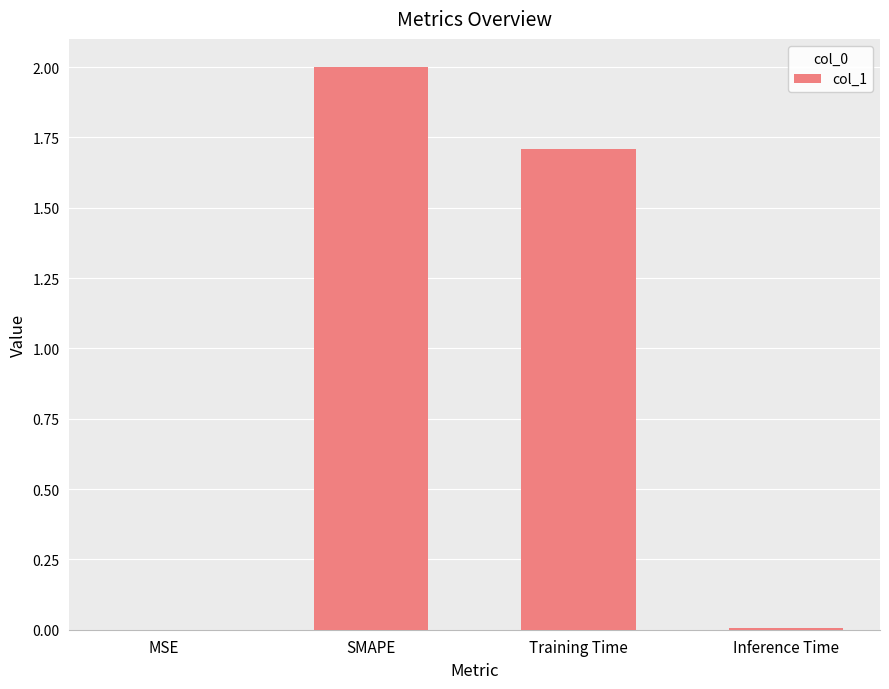

What is the sum of all values?

3.7